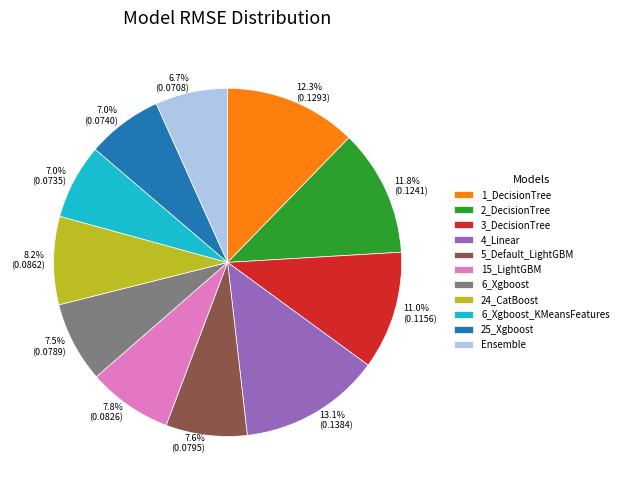

Is there a majority slice in this chart?

No